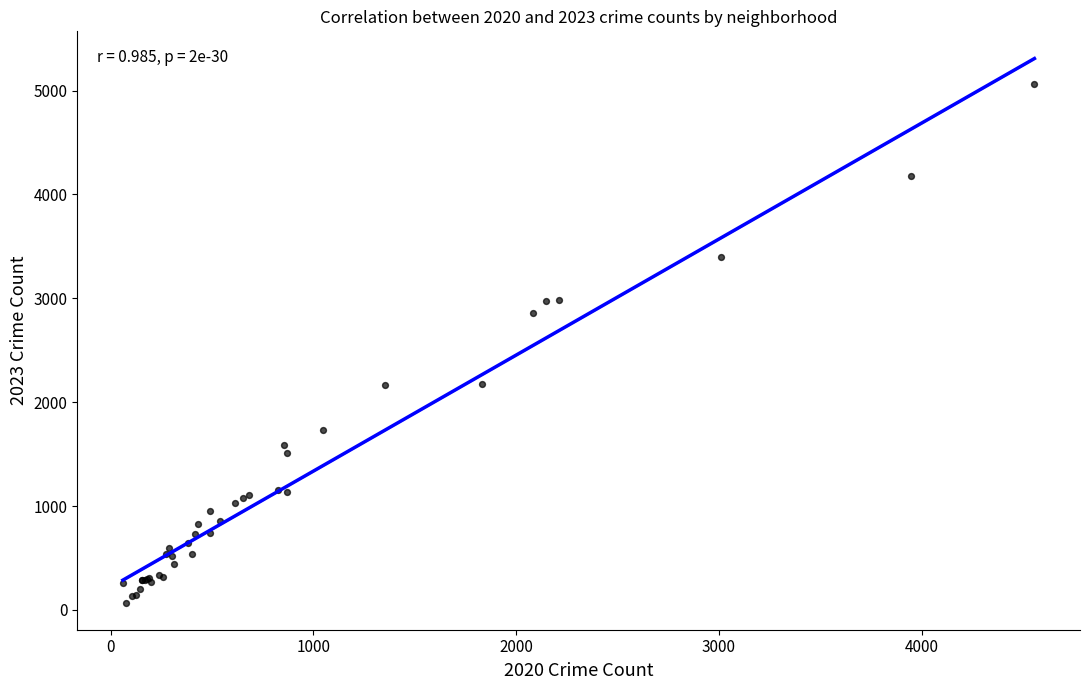

What Y value in the scatter plot is closest to 2567?

2862